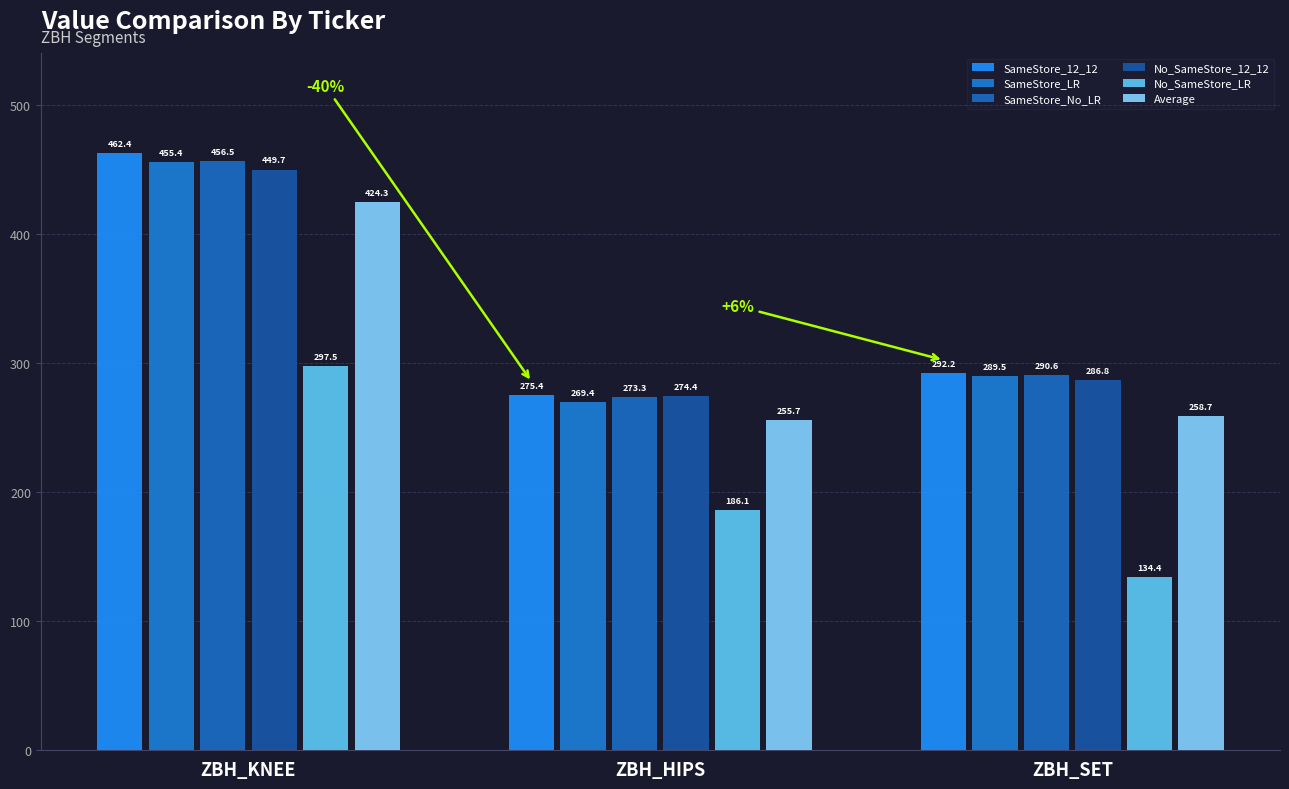

True or false: No_SameStore_12_12 has a value of 108.6 at ZBH_HIPS.

False